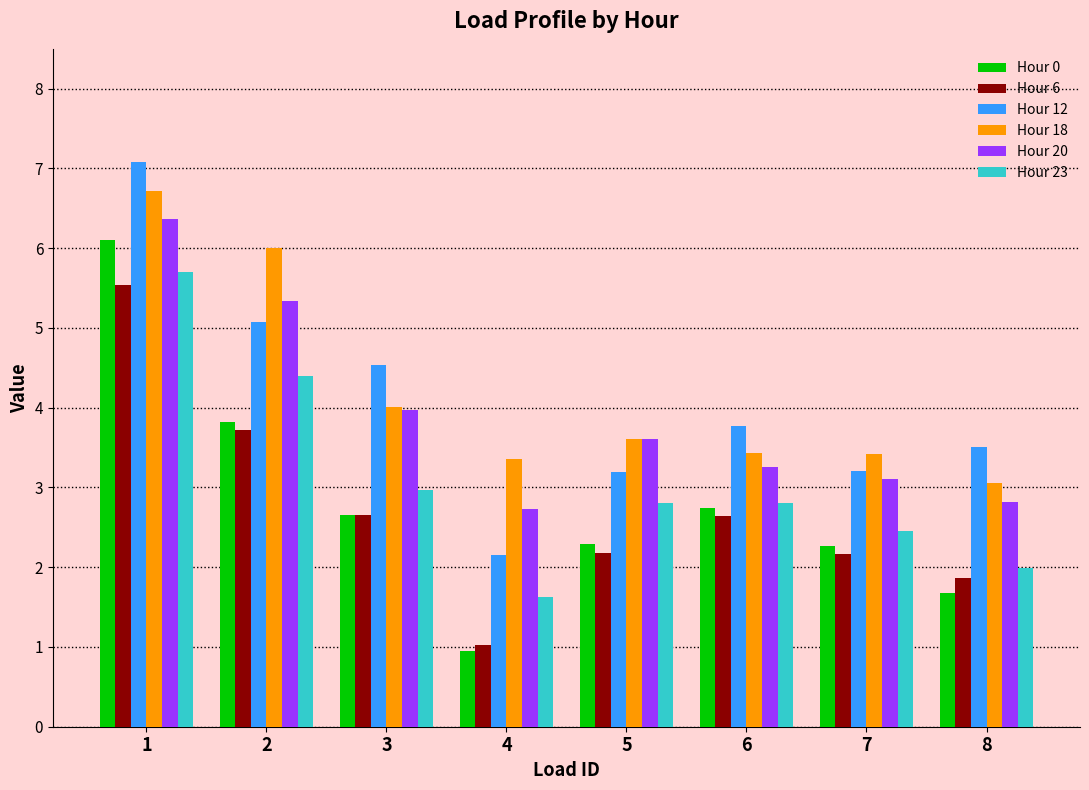

What is the difference between the maximum and second lowest values in the Hour 23 series?

3.7